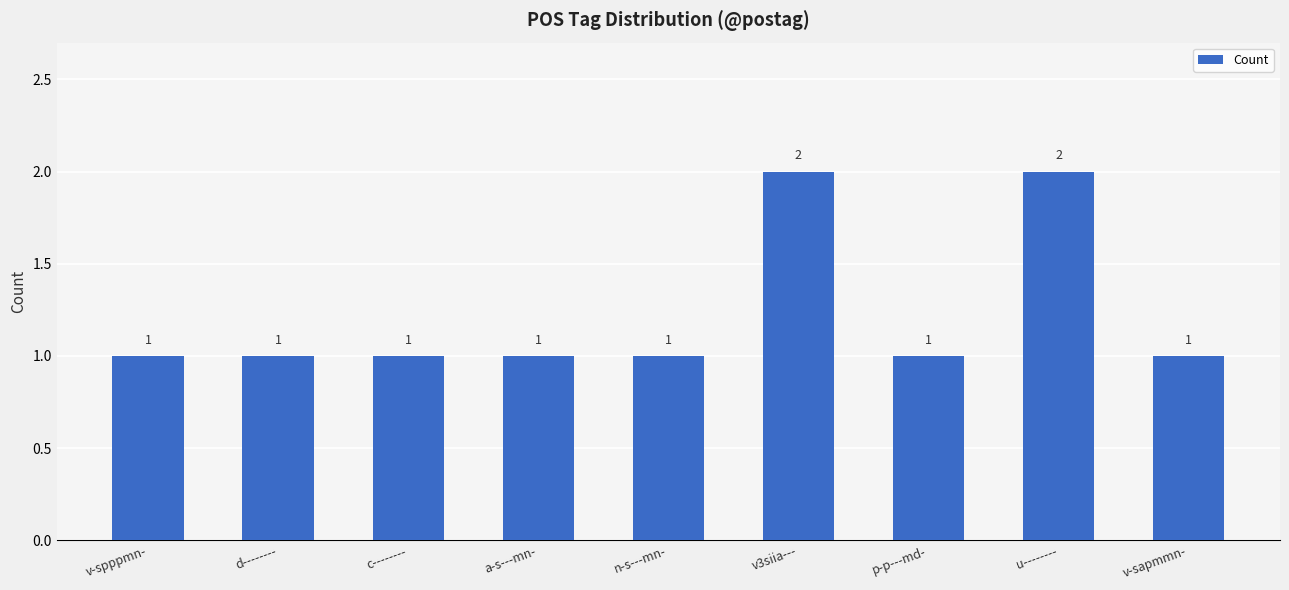

Does the chart contain any negative values?

No